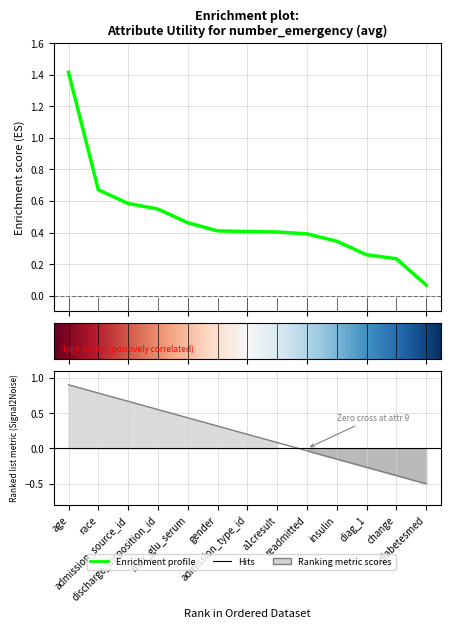

True or false: there are more than 0 points higher than both neighbors.

False